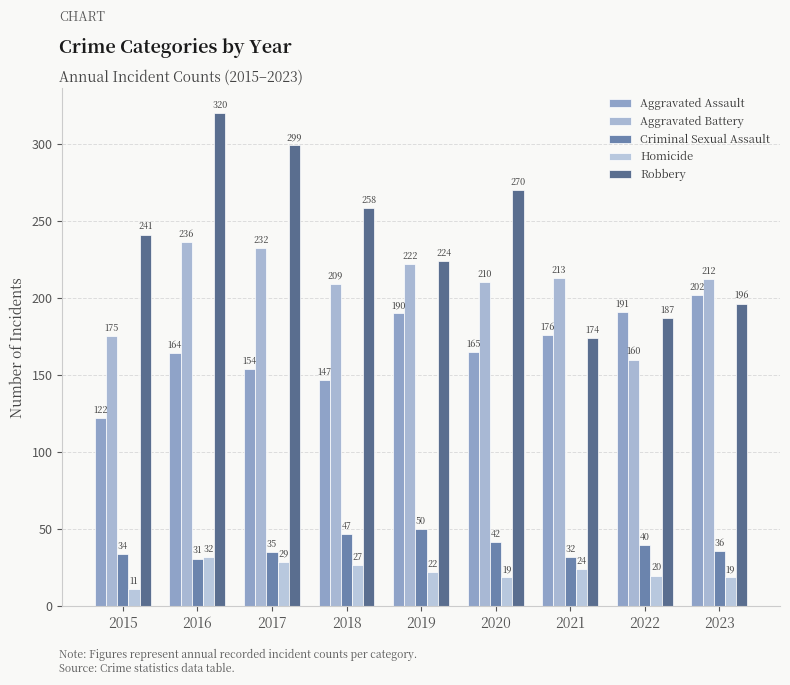

What is the spread (max minus min) of values at 2019?

202